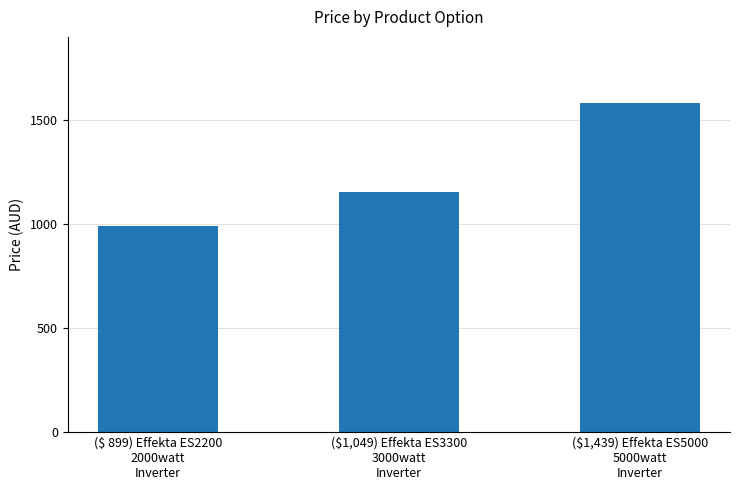

True or false: the data shows 1384.4 at ($ 899) Effekta ES2200
2000watt
Inverter.

False